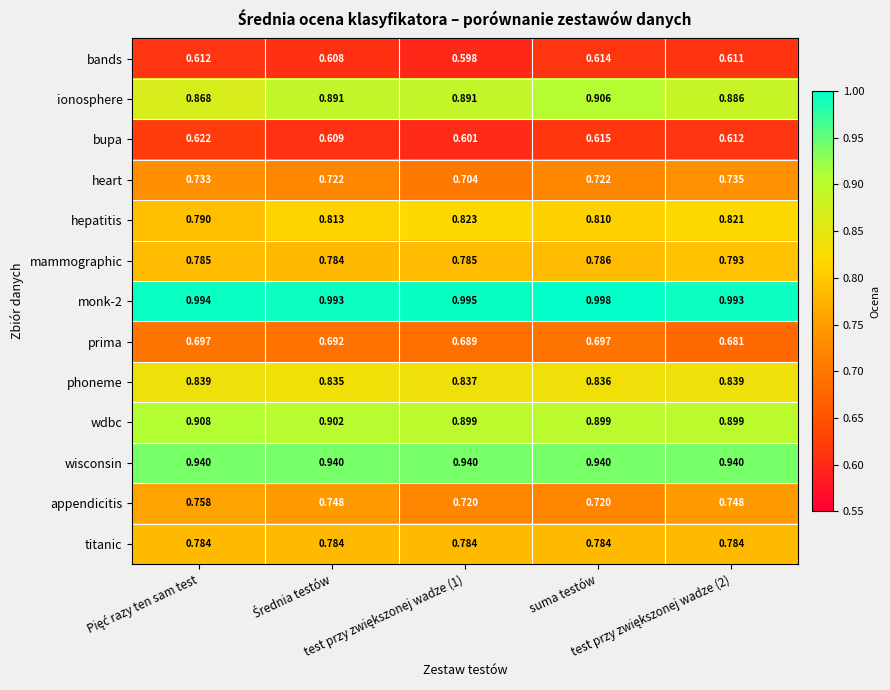

Reading right to left, list all the values displayed in this chart.

bands: test przy zwiększonej wadze (2)=0.6	suma testów=0.6	test przy zwiększonej wadze (1)=0.6	Średnia testów=0.6	Pięć razy ten sam test=0.6
ionosphere: test przy zwiększonej wadze (2)=0.9	suma testów=0.9	test przy zwiększonej wadze (1)=0.9	Średnia testów=0.9	Pięć razy ten sam test=0.9
bupa: test przy zwiększonej wadze (2)=0.6	suma testów=0.6	test przy zwiększonej wadze (1)=0.6	Średnia testów=0.6	Pięć razy ten sam test=0.6
heart: test przy zwiększonej wadze (2)=0.7	suma testów=0.7	test przy zwiększonej wadze (1)=0.7	Średnia testów=0.7	Pięć razy ten sam test=0.7
hepatitis: test przy zwiększonej wadze (2)=0.8	suma testów=0.8	test przy zwiększonej wadze (1)=0.8	Średnia testów=0.8	Pięć razy ten sam test=0.8
mammographic: test przy zwiększonej wadze (2)=0.8	suma testów=0.8	test przy zwiększonej wadze (1)=0.8	Średnia testów=0.8	Pięć razy ten sam test=0.8
monk-2: test przy zwiększonej wadze (2)=1.0	suma testów=1.0	test przy zwiększonej wadze (1)=1.0	Średnia testów=1.0	Pięć razy ten sam test=1.0
prima: test przy zwiększonej wadze (2)=0.7	suma testów=0.7	test przy zwiększonej wadze (1)=0.7	Średnia testów=0.7	Pięć razy ten sam test=0.7
phoneme: test przy zwiększonej wadze (2)=0.8	suma testów=0.8	test przy zwiększonej wadze (1)=0.8	Średnia testów=0.8	Pięć razy ten sam test=0.8
wdbc: test przy zwiększonej wadze (2)=0.9	suma testów=0.9	test przy zwiększonej wadze (1)=0.9	Średnia testów=0.9	Pięć razy ten sam test=0.9
wisconsin: test przy zwiększonej wadze (2)=0.9	suma testów=0.9	test przy zwiększonej wadze (1)=0.9	Średnia testów=0.9	Pięć razy ten sam test=0.9
appendicitis: test przy zwiększonej wadze (2)=0.7	suma testów=0.7	test przy zwiększonej wadze (1)=0.7	Średnia testów=0.7	Pięć razy ten sam test=0.8
titanic: test przy zwiększonej wadze (2)=0.8	suma testów=0.8	test przy zwiększonej wadze (1)=0.8	Średnia testów=0.8	Pięć razy ten sam test=0.8